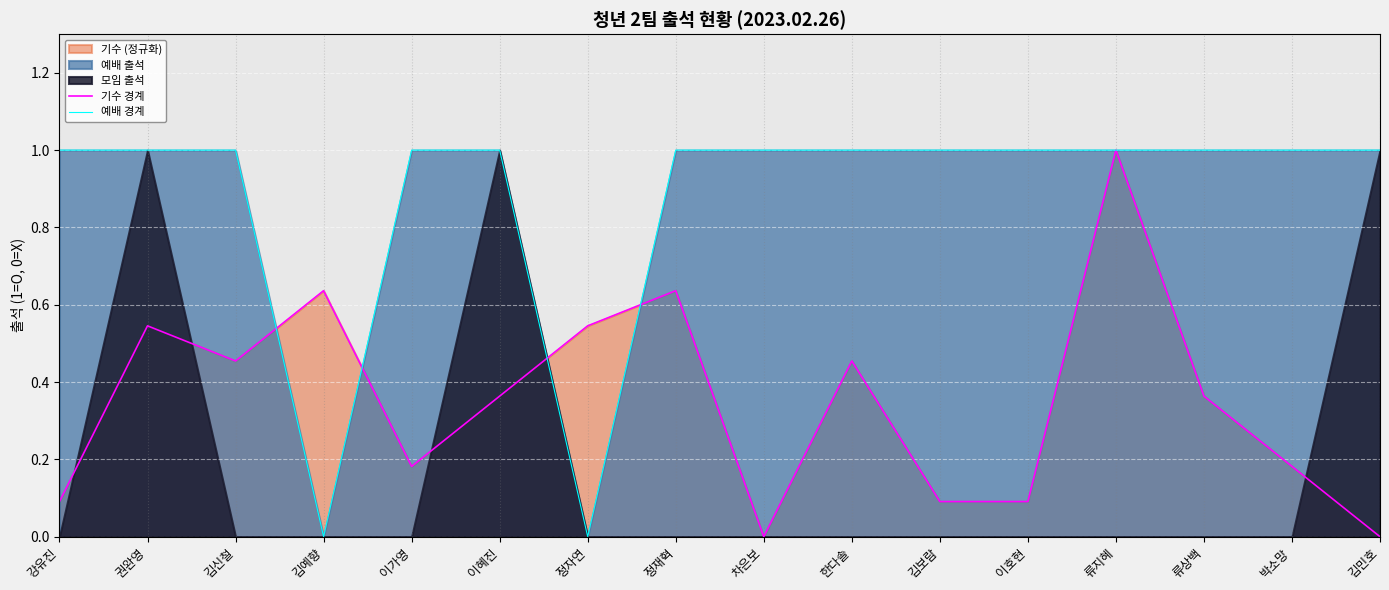

Read the 예배 경계 value at 박소망.

1.0